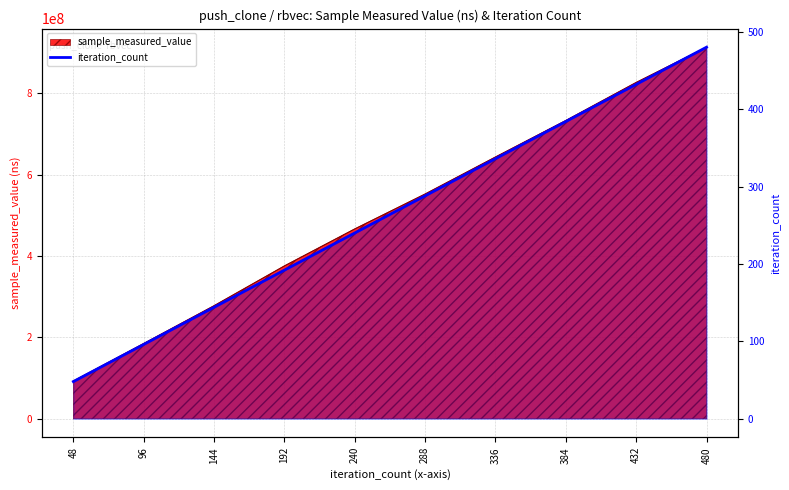

What is the value of the 8th point from the left?

384